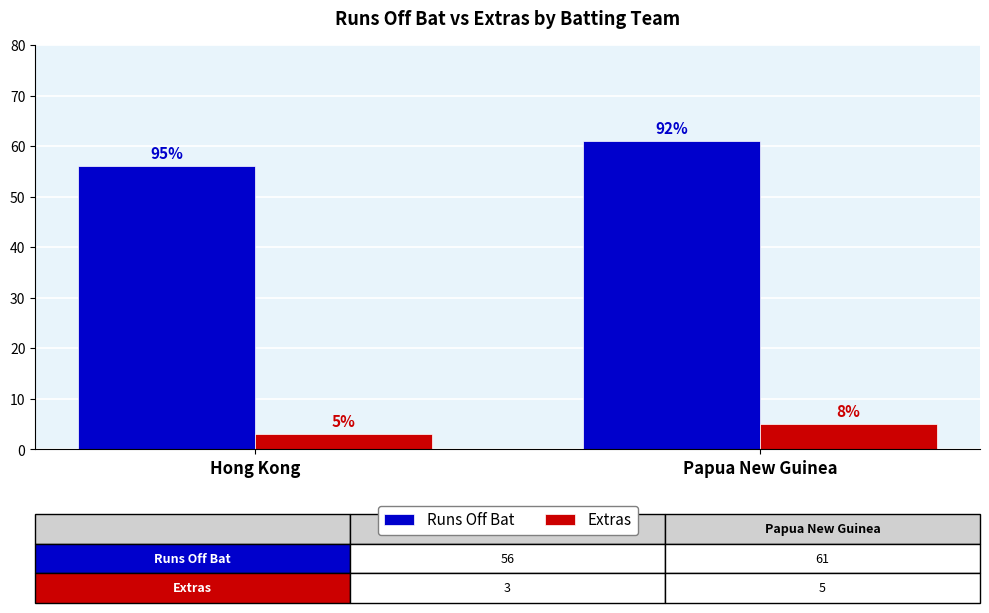

The Runs Off Bat series shows 100 at Hong Kong. True or false?

False